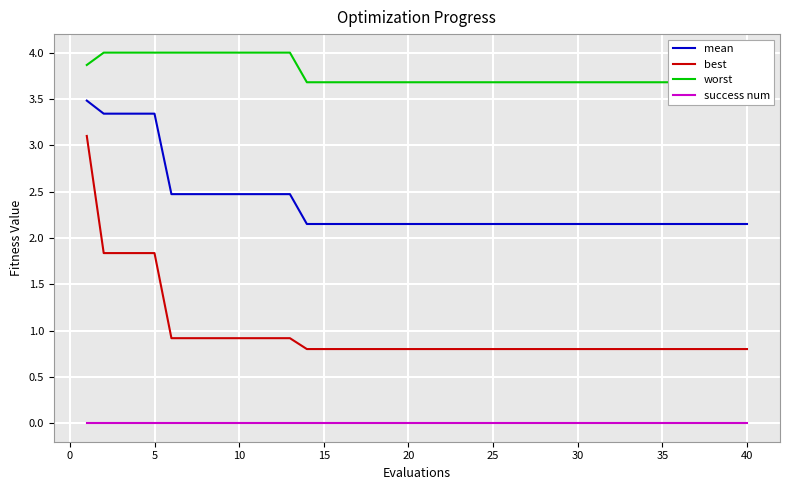

True or false: worst and best intersect in this chart.

False